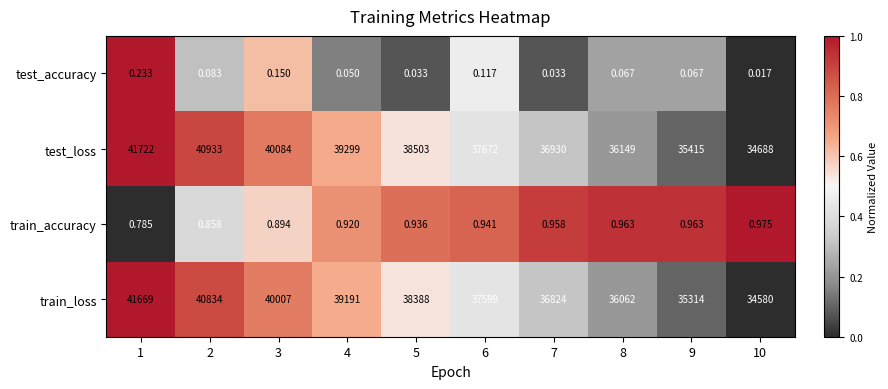

What is the difference between the highest and lowest values at 2?

40932.9